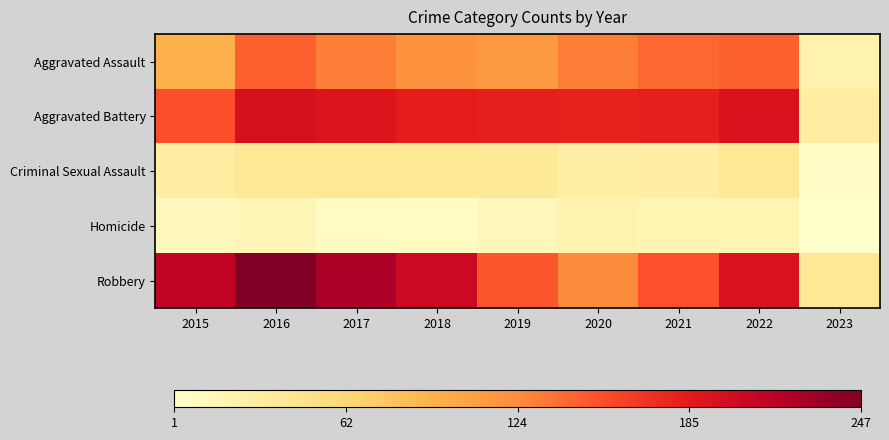

Rank the series at 2018 from lowest to highest value.

Homicide, Criminal Sexual Assault, Aggravated Assault, Aggravated Battery, Robbery